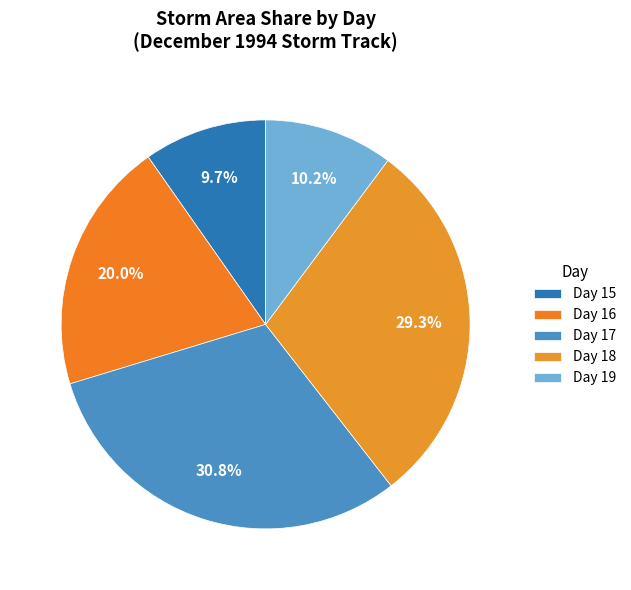

How many segments does this pie chart have?

5